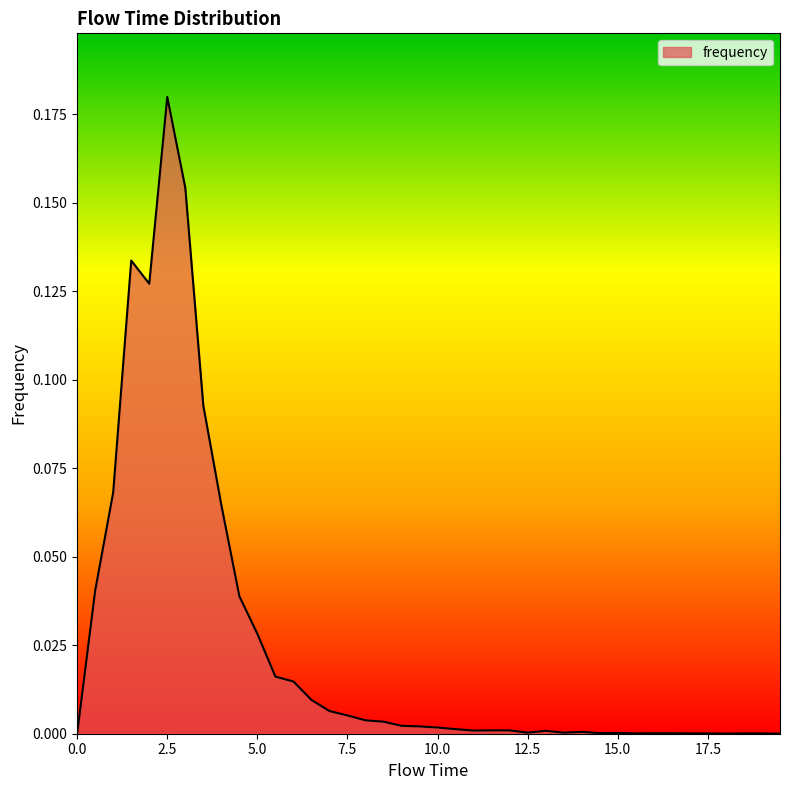

How many lines are shown in the chart?

1